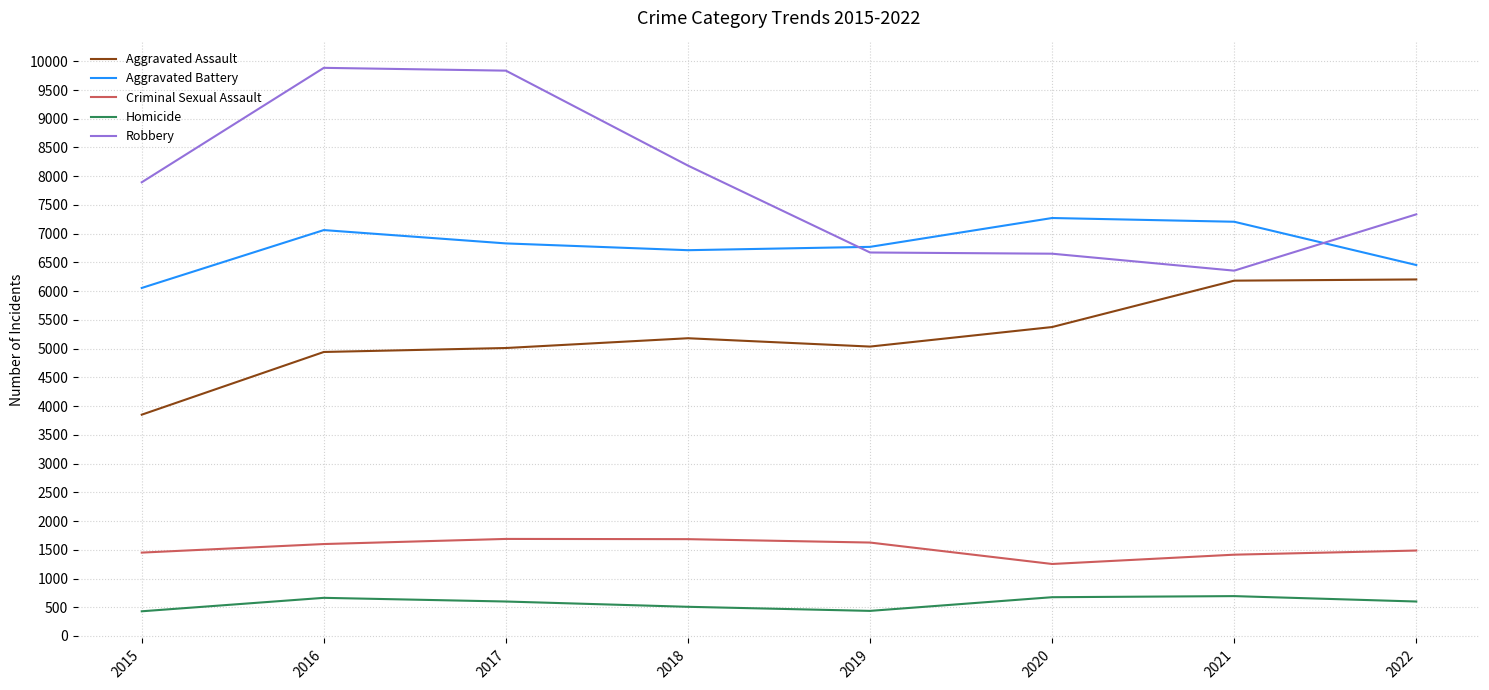

Rank the series at 2020 from lowest to highest value.

Homicide, Criminal Sexual Assault, Aggravated Assault, Robbery, Aggravated Battery